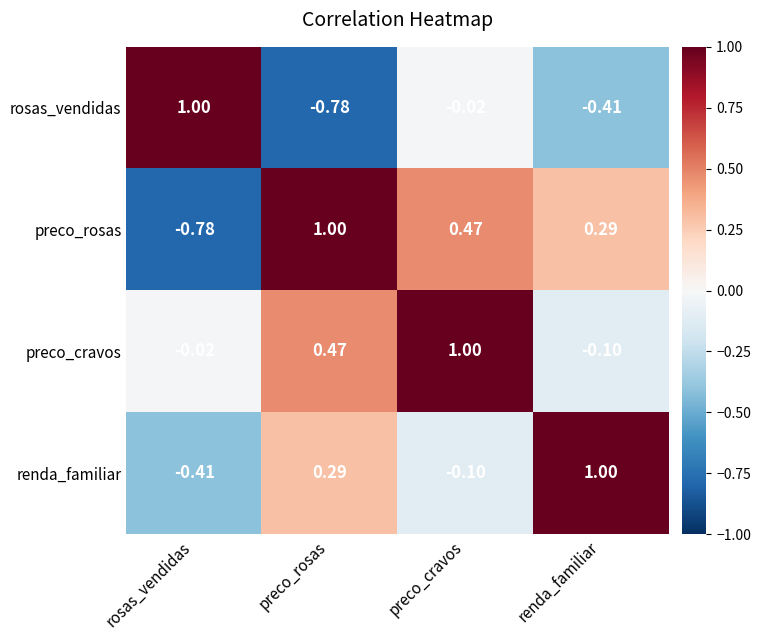

Rank the series at preco_cravos from highest to lowest value.

preco_cravos, preco_rosas, rosas_vendidas, renda_familiar